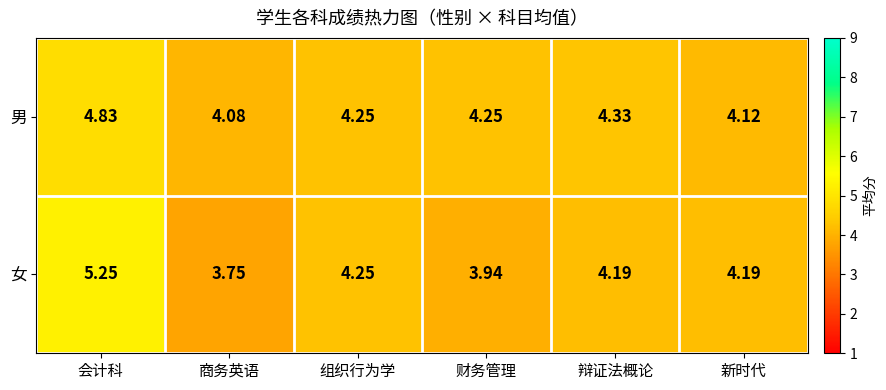

Which series has the largest total across all categories?

男